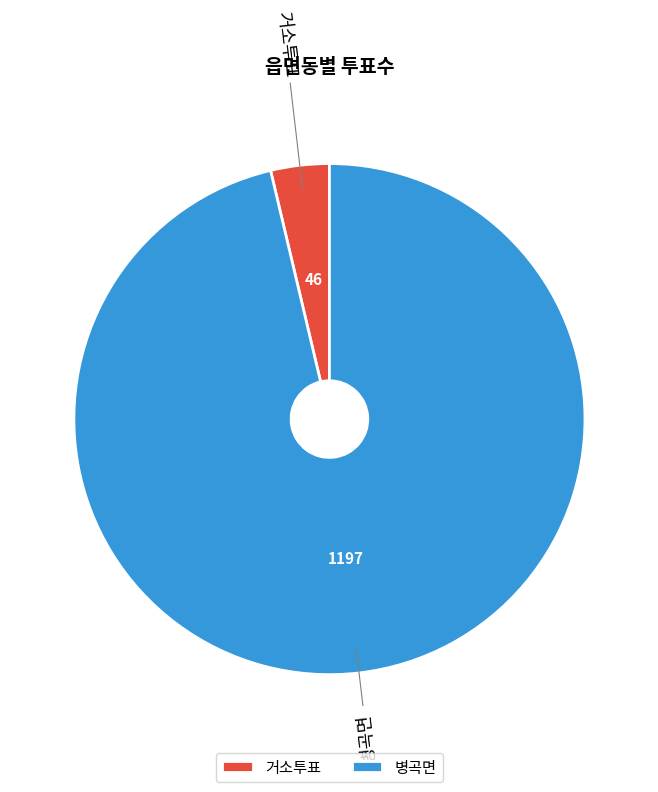

Rank the categories by value from highest to lowest.

병곡면, 거소투표